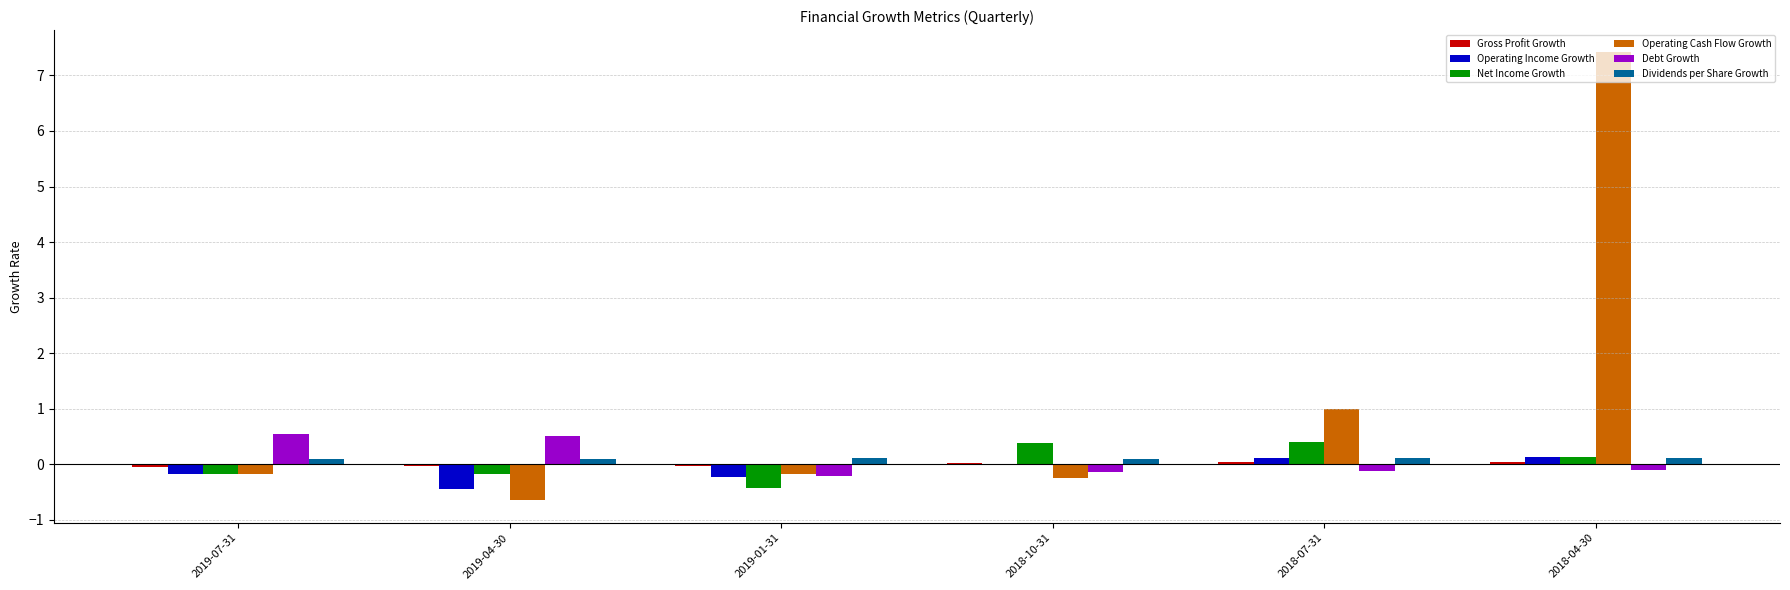

True or false: Operating Cash Flow Growth has a value of -0.6 at 2019-04-30.

True